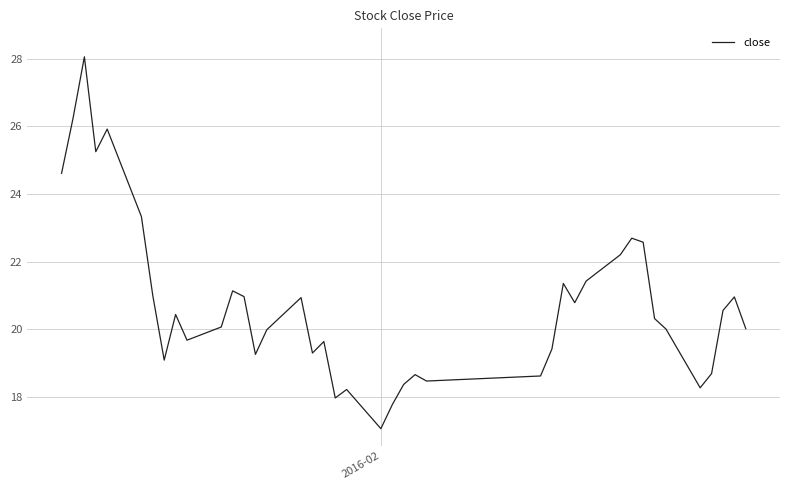

What is the smallest value displayed?

17.1